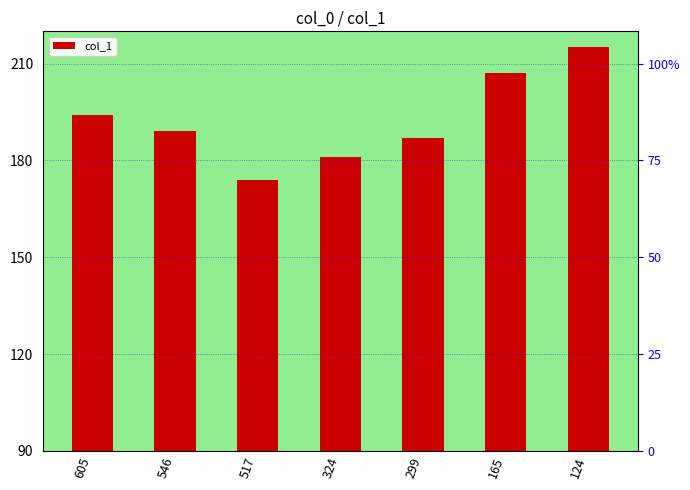

Which has a higher value, 165 or 299?

165